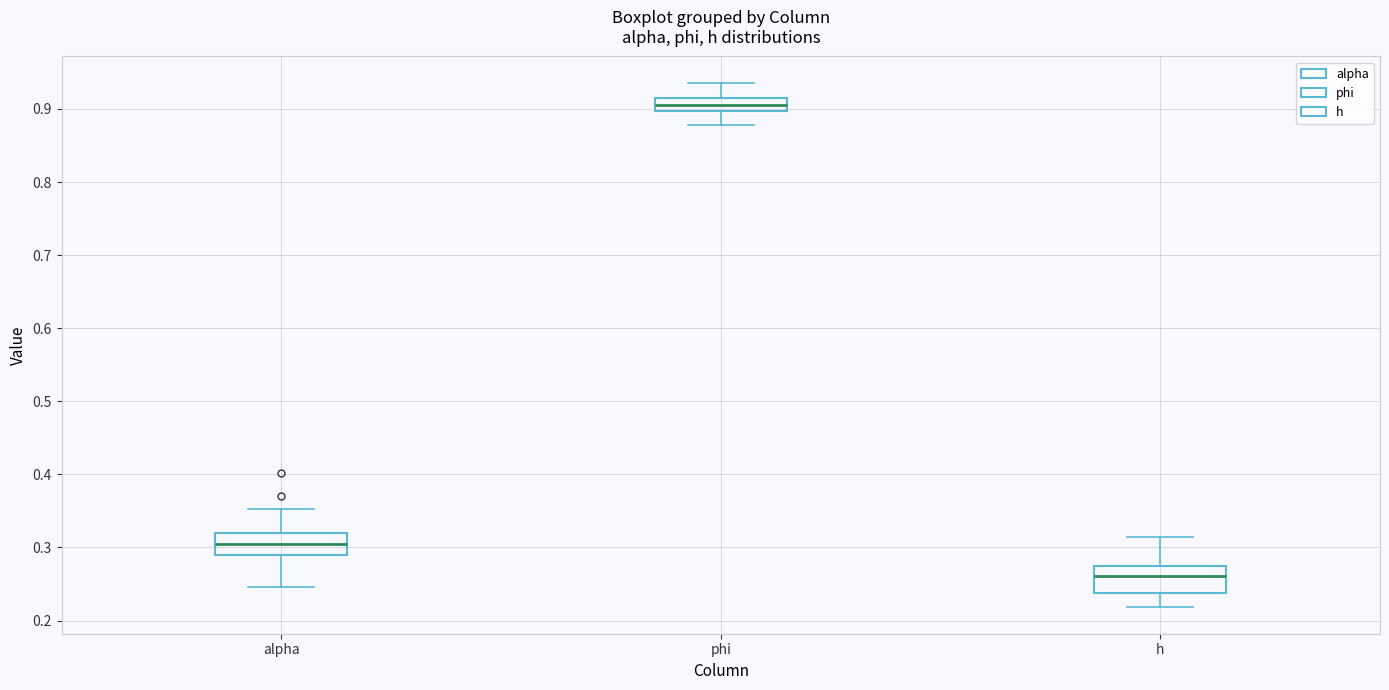

Reading left to right, read every box against the y-axis: the position of its median line, the range the box covers, and the ends of its whiskers. The values are not printed on the chart, so give them approximately, as read against the axis.

alpha: median 0.31, box 0.29 to 0.32, whiskers 0.25 to 0.35
phi: median 0.91 (inside the box), box 0.90 to 0.91, whiskers 0.88 to 0.94
h: median 0.26, box 0.24 to 0.27, whiskers 0.22 to 0.31